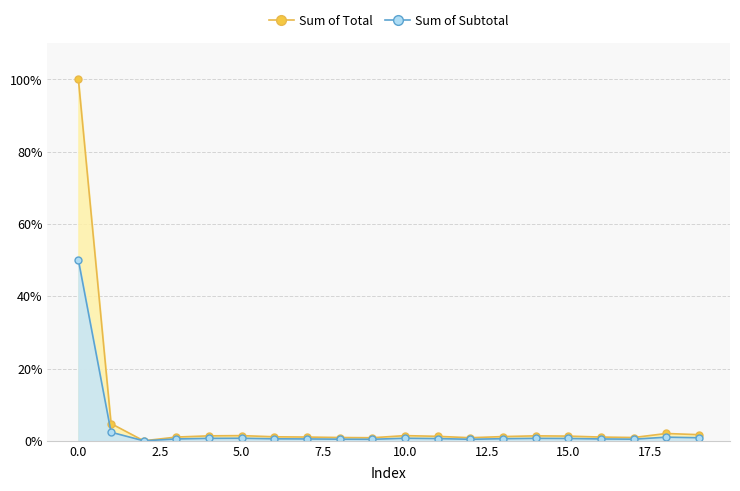

True or false: Sum of Total and Sum of Subtotal intersect in this chart.

False